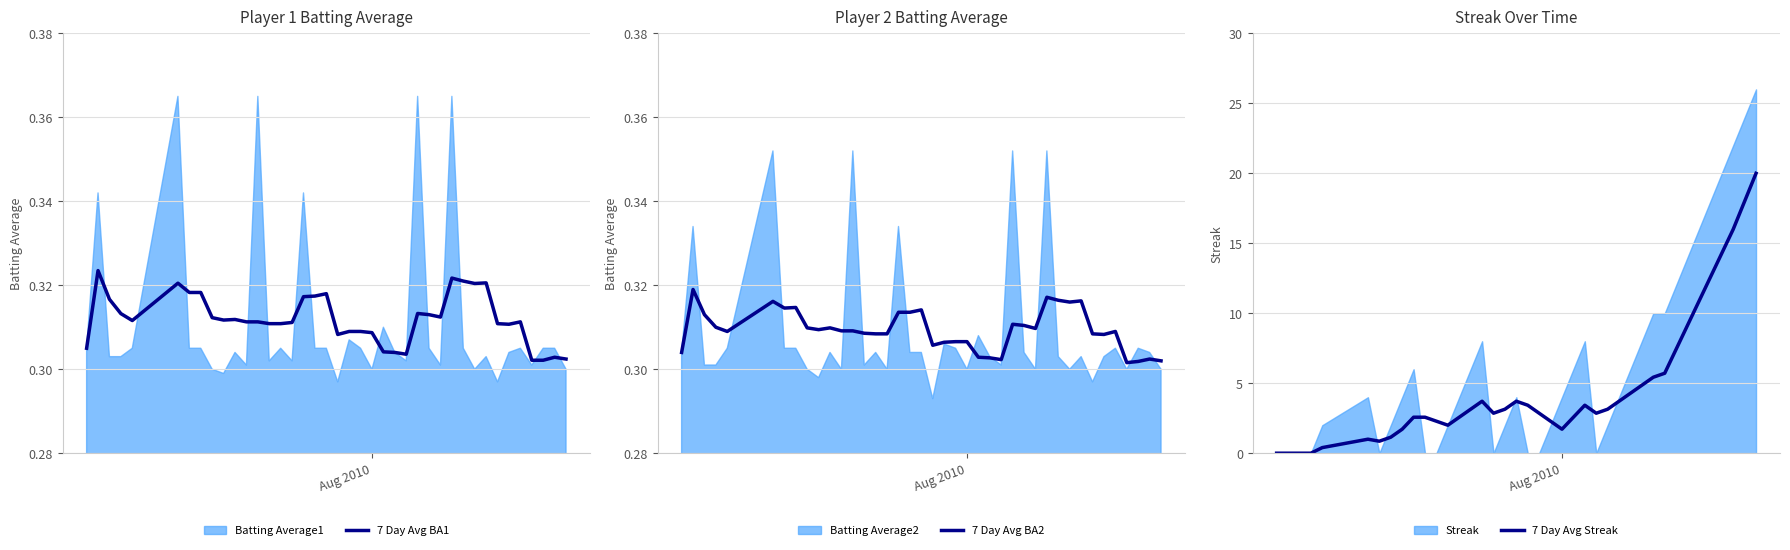

Which series has the largest range (max minus min)?

7 Day Avg Streak